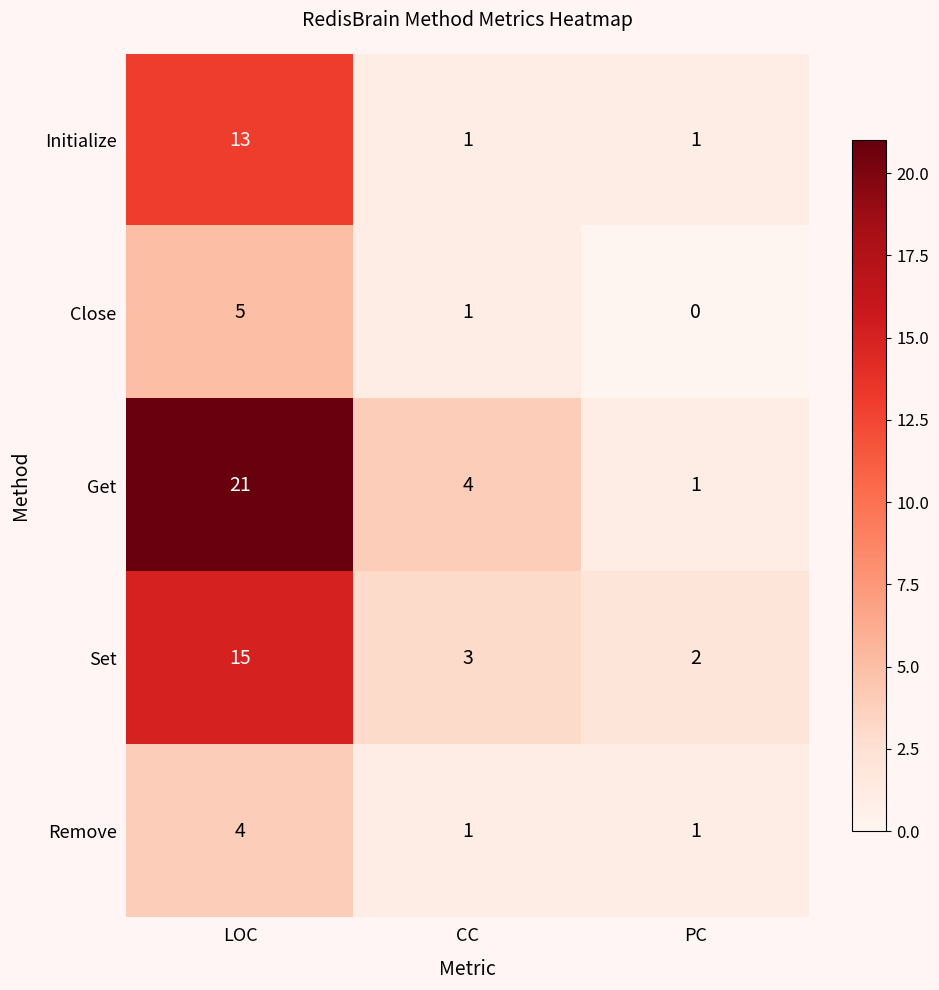

Reading left to right, transcribe all the data shown in this chart.

Initialize: LOC=13	CC=1	PC=1
Close: LOC=5	CC=1	PC=0
Get: LOC=21	CC=4	PC=1
Set: LOC=15	CC=3	PC=2
Remove: LOC=4	CC=1	PC=1